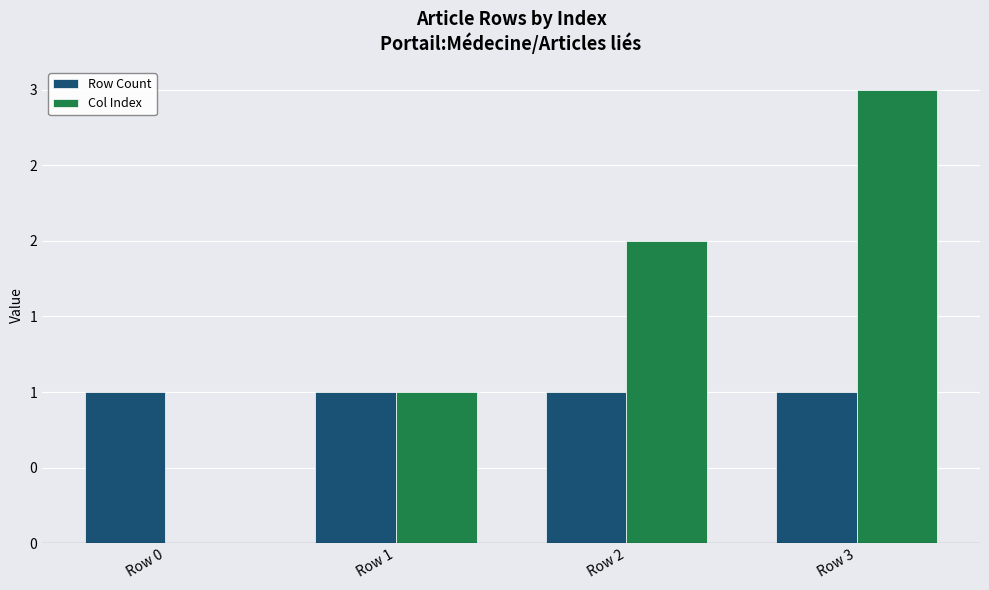

The value of Col Index at Row 3 is 3. True or false?

True